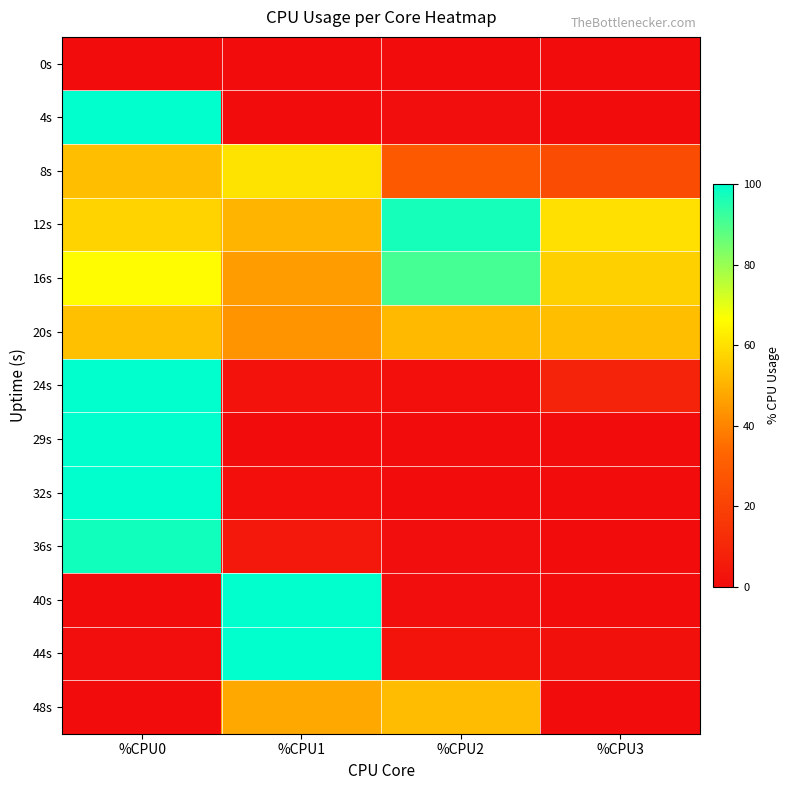

Which series has the largest range (max minus min)?

4s